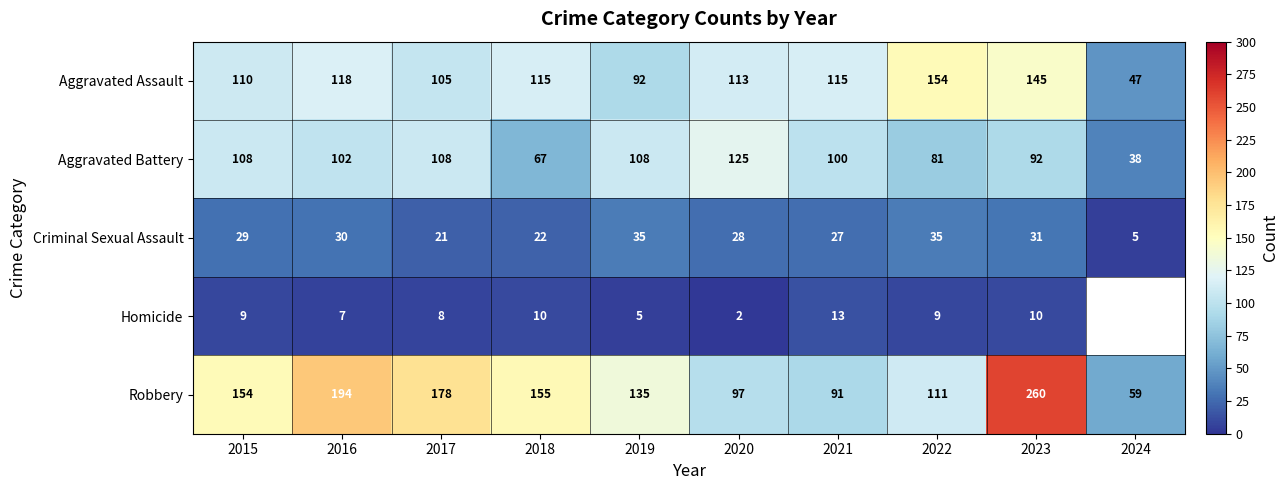

At which label does Criminal Sexual Assault reach its minimum?

2024